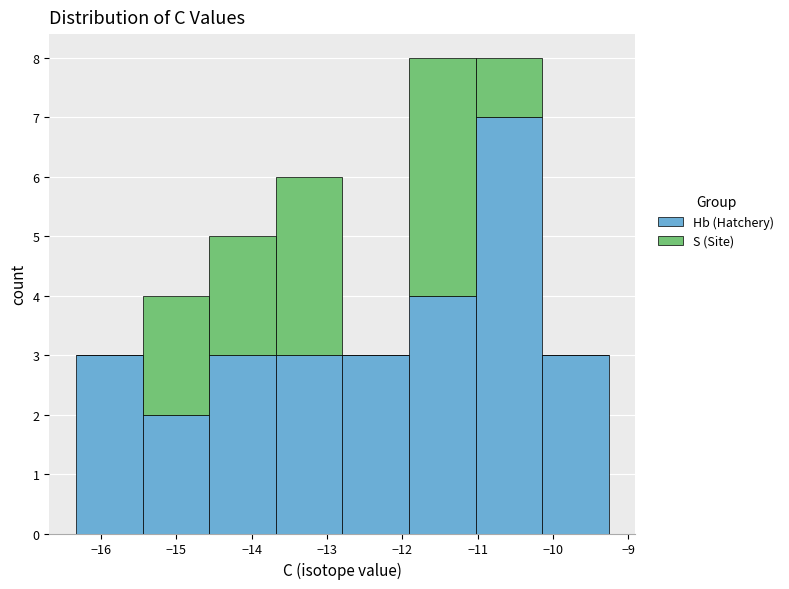

Reading left to right, transcribe this chart: for each stacked bar, give the range it covers on the x-axis and its total height. Neither the bar edges nor the heights are printed on the chart, so give them approximately, as read against the axes.

-16.3 to -15.4: 3
-15.4 to -14.6: 4
-14.6 to -13.7: 5
-13.7 to -12.8: 6
-12.8 to -11.9: 3
-11.9 to -11.0: 8
-11.0 to -10.1: 8
-10.1 to -9.3: 3